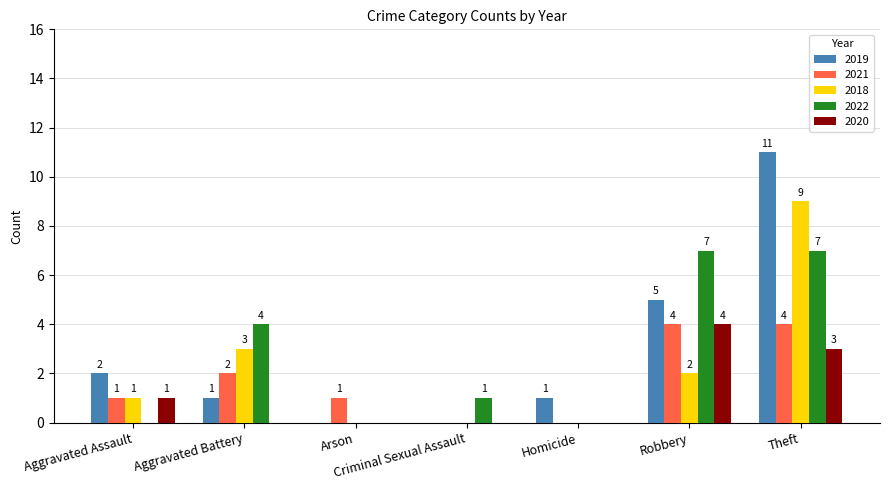

Is it true that 2019 equals 3 at Aggravated Assault?

False